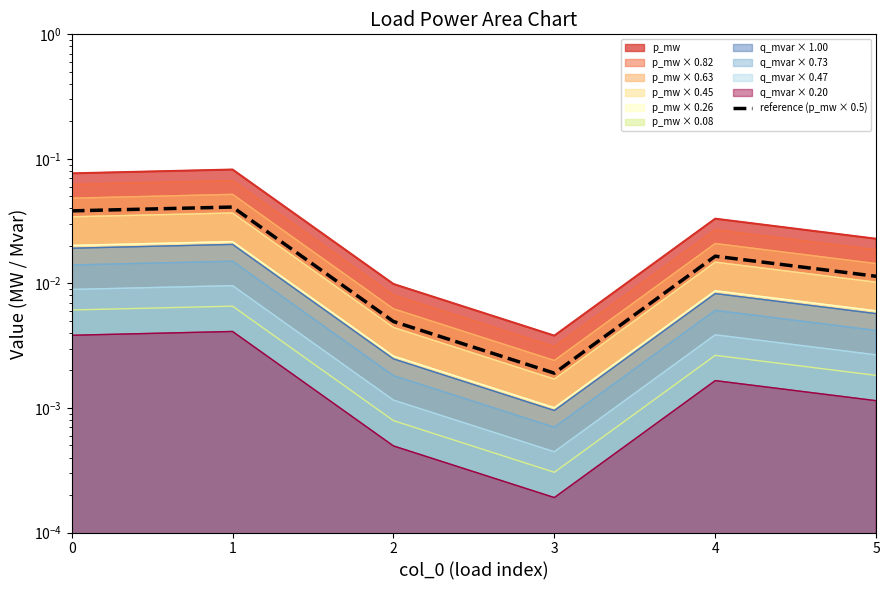

How many points are higher than both their immediate neighbors (excluding endpoints)?

2